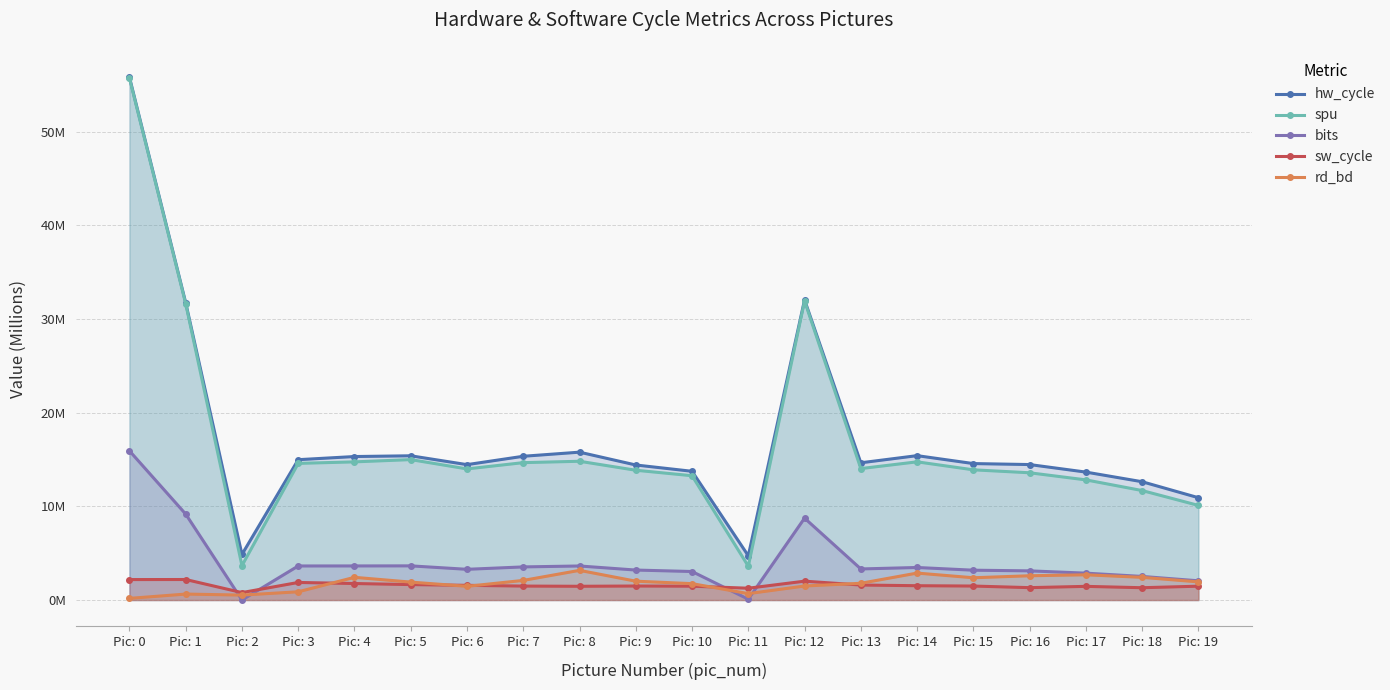

What are all the series names shown in the legend?

hw_cycle, spu, bits, sw_cycle, rd_bd